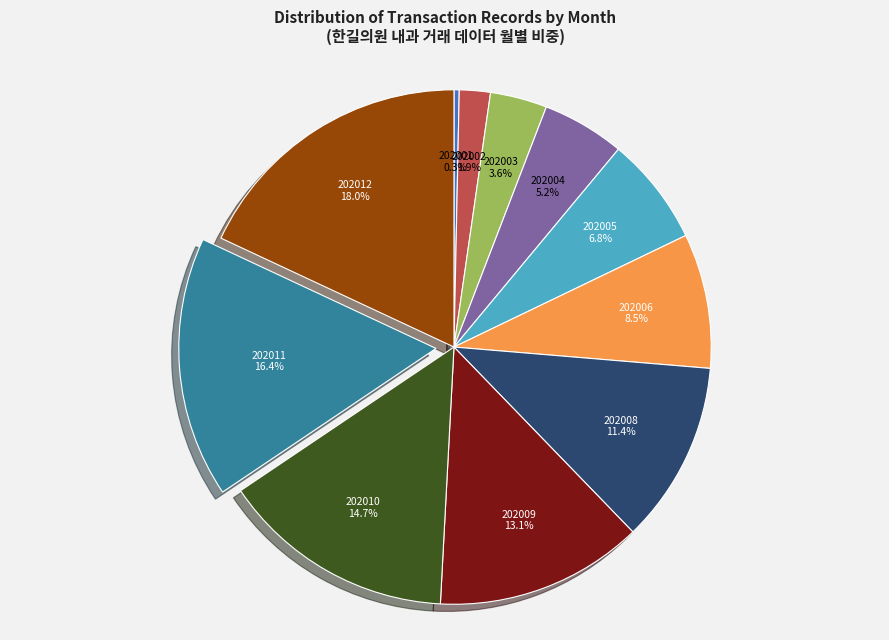

Rank the categories by value from lowest to highest.

202001, 202002, 202003, 202004, 202005, 202006, 202008, 202009, 202010, 202011, 202012